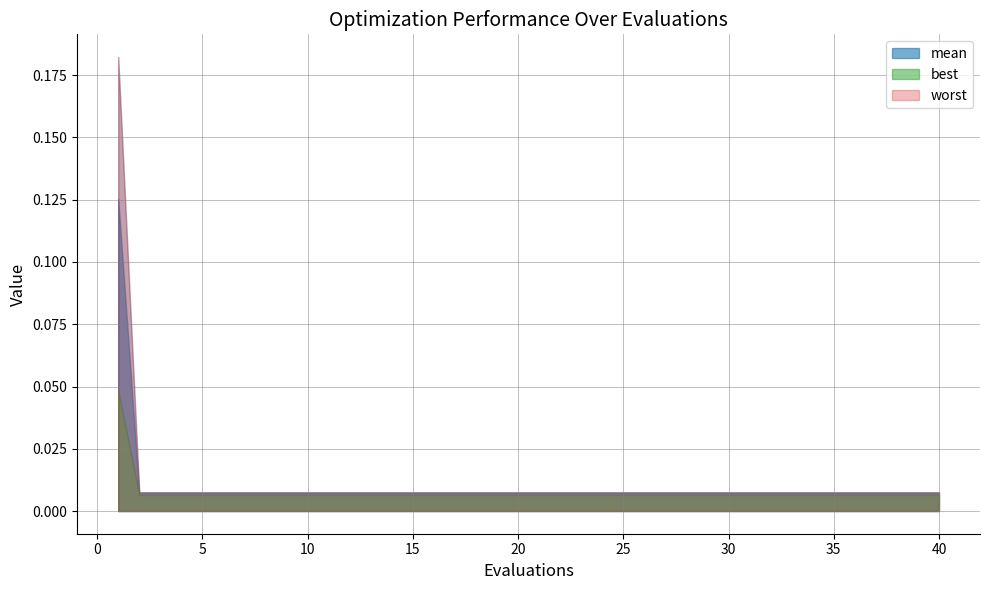

How many lines are shown in the chart?

3